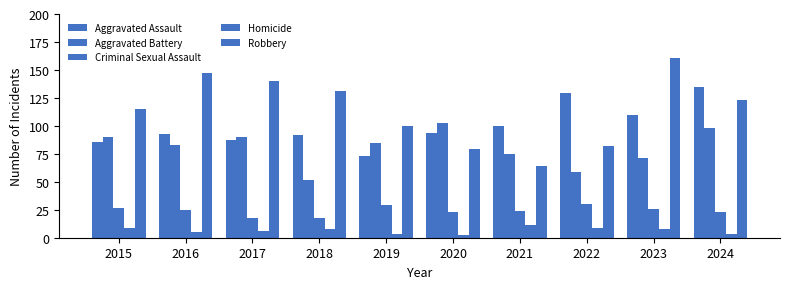

Reading left to right, transcribe all the data shown in this chart.

Aggravated Assault: 86	93	87	92	73	94	100	129	110	135
Aggravated Battery: 90	83	90	52	85	103	75	59	71	98
Criminal Sexual Assault: 27	25	18	18	29	23	24	30	26	23
Homicide: 9	5	6	8	3	2	11	9	8	3
Robbery: 115	147	140	131	100	79	64	82	161	123